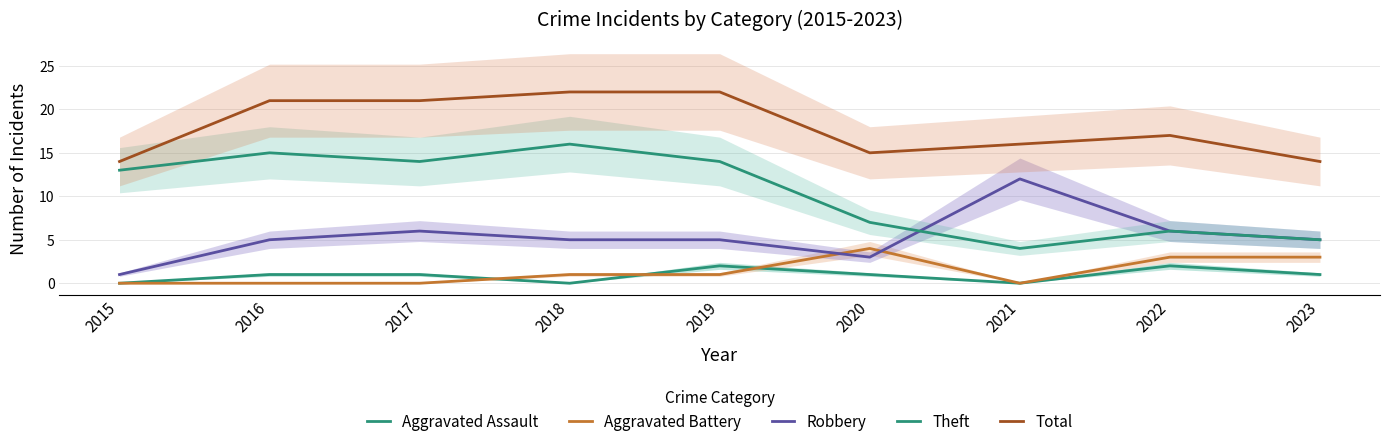

Reading left to right, transcribe all the data shown in this chart.

Aggravated Assault: 2015=0	2016=1	2017=1	2018=0	2019=2	2020=1	2021=0	2022=2	2023=1
Aggravated Battery: 2015=0	2016=0	2017=0	2018=1	2019=1	2020=4	2021=0	2022=3	2023=3
Robbery: 2015=1	2016=5	2017=6	2018=5	2019=5	2020=3	2021=12	2022=6	2023=5
Theft: 2015=13	2016=15	2017=14	2018=16	2019=14	2020=7	2021=4	2022=6	2023=5
Total: 2015=14	2016=21	2017=21	2018=22	2019=22	2020=15	2021=16	2022=17	2023=14